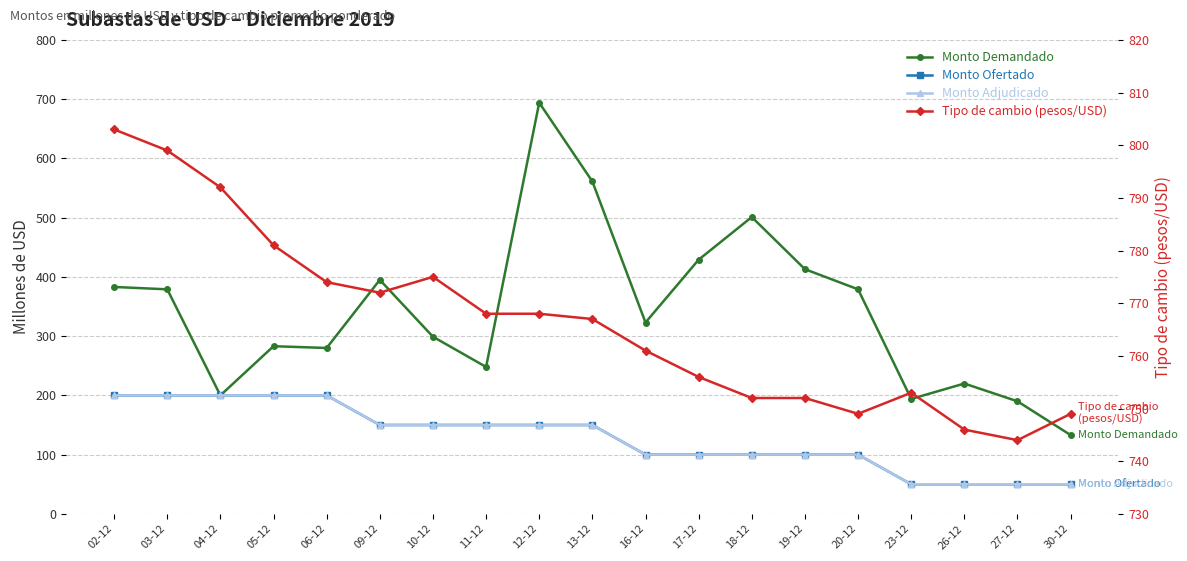

True or false: Monto Adjudicado has a value of 200 at 05-12.

True